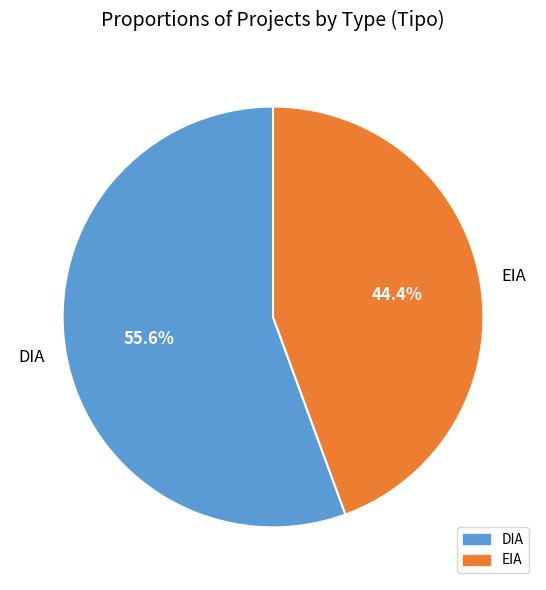

Is it true that DIA is 56% of the pie?

True